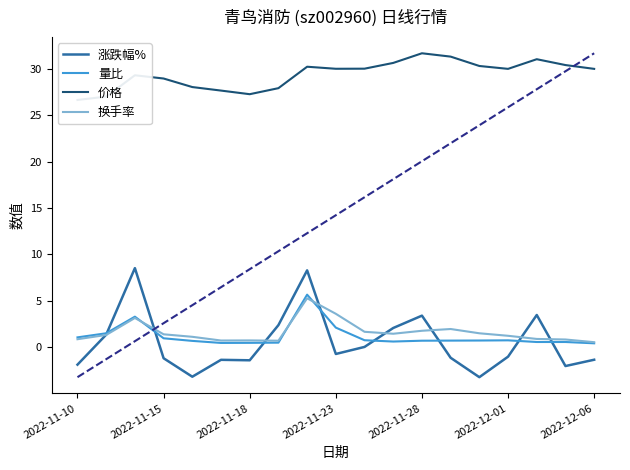

The value of 换手率 at 2022-11-10 is 0.9. True or false?

True